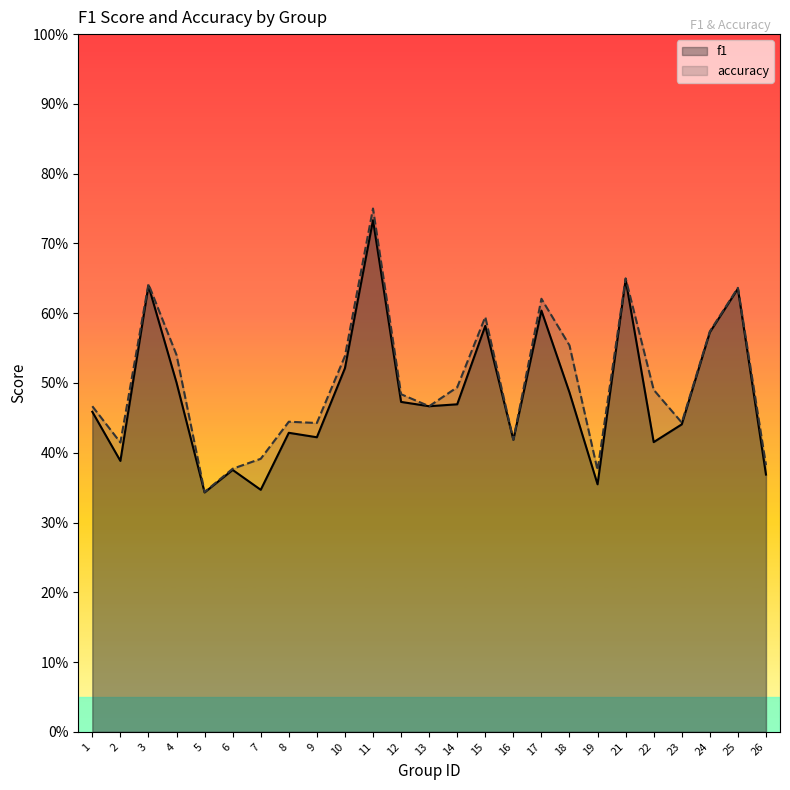

What is the value of the accuracy point at the 20th from the left?

0.7